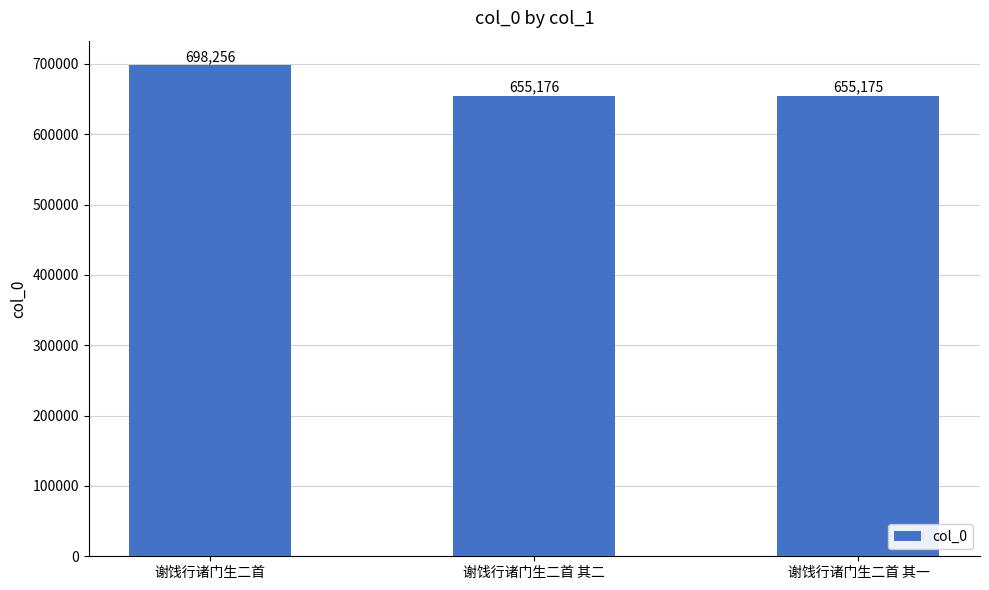

True or false: the data shows 698256 at 谢饯行诸门生二首.

True